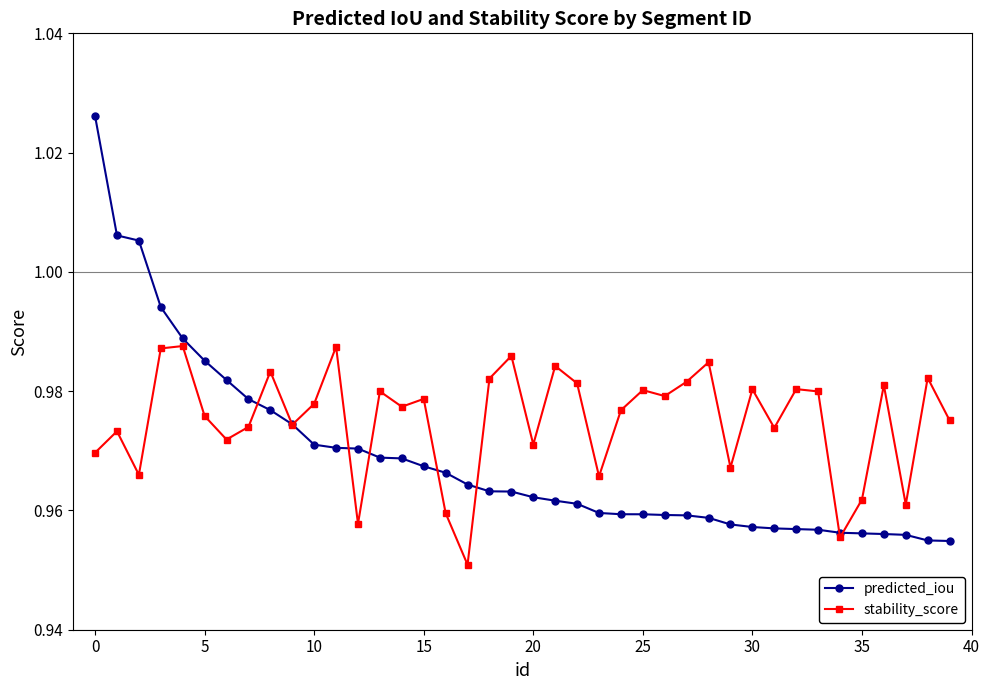

List the series in order of their overall mean, lowest first.

predicted_iou, stability_score